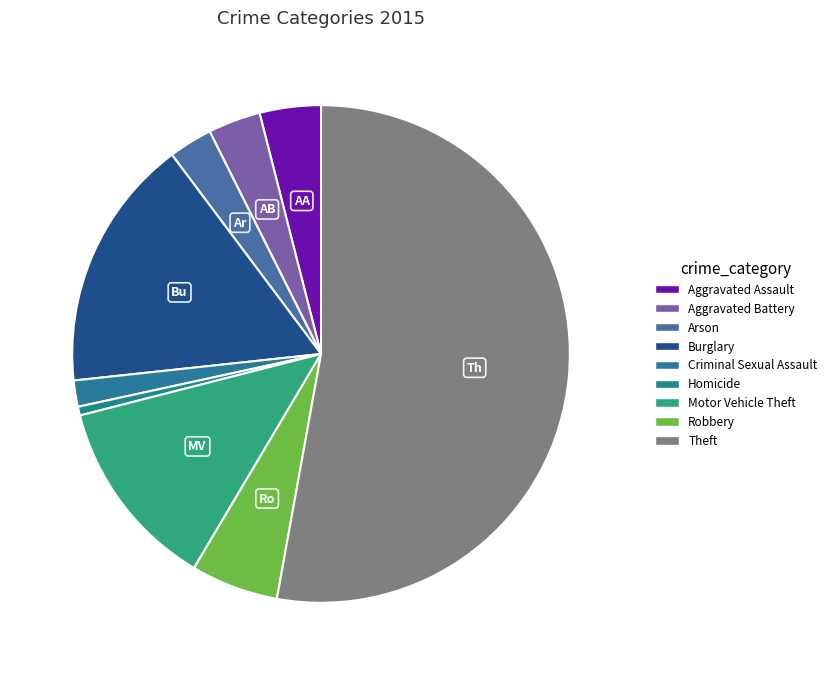

Is the sum of Homicide and Robbery greater than half?

No